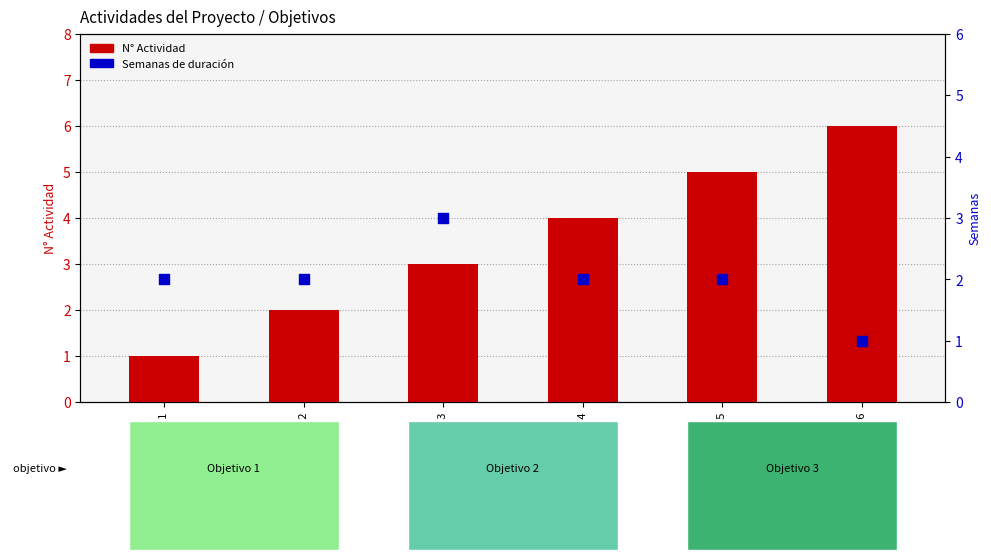

What is the total value across all series at Actividad 6?

7